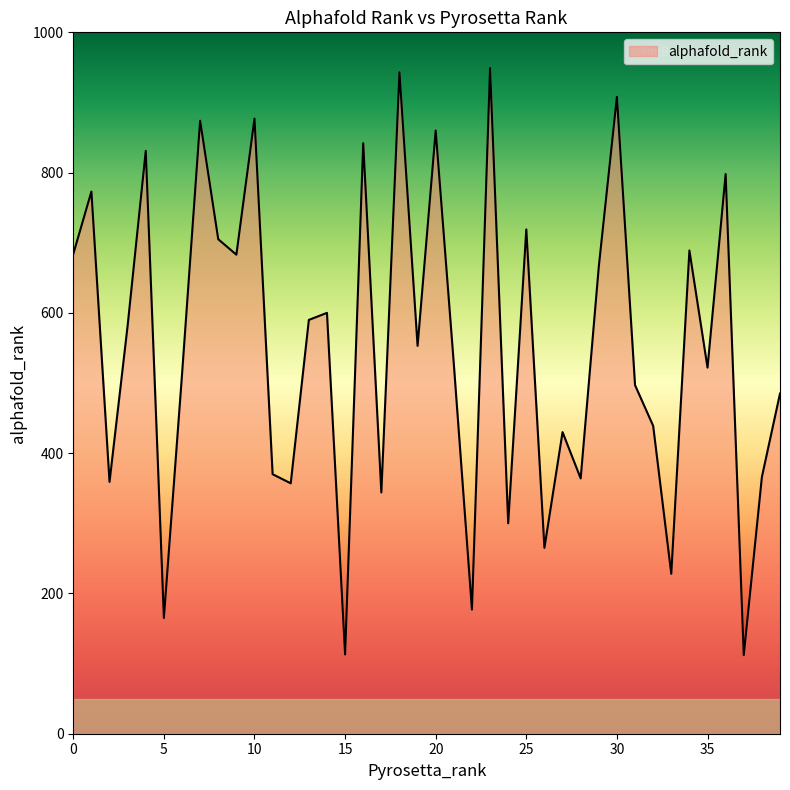

What is the difference between the maximum and minimum values?

837